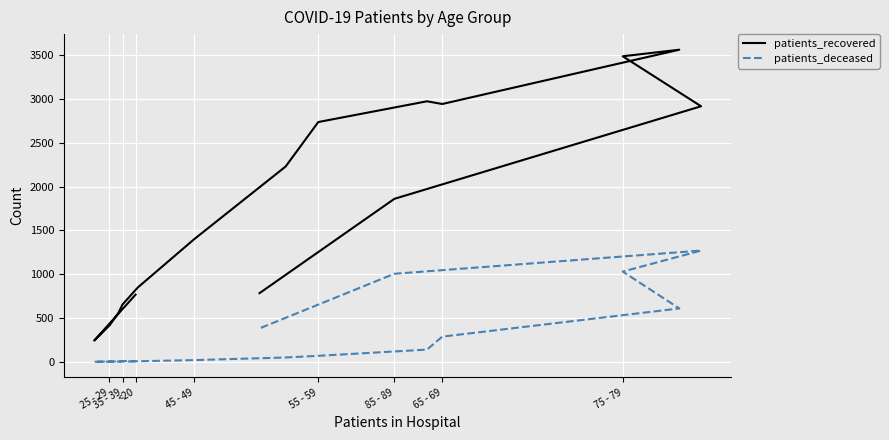

At 85 - 89, list the series in order from largest to smallest.

patients_recovered, patients_deceased